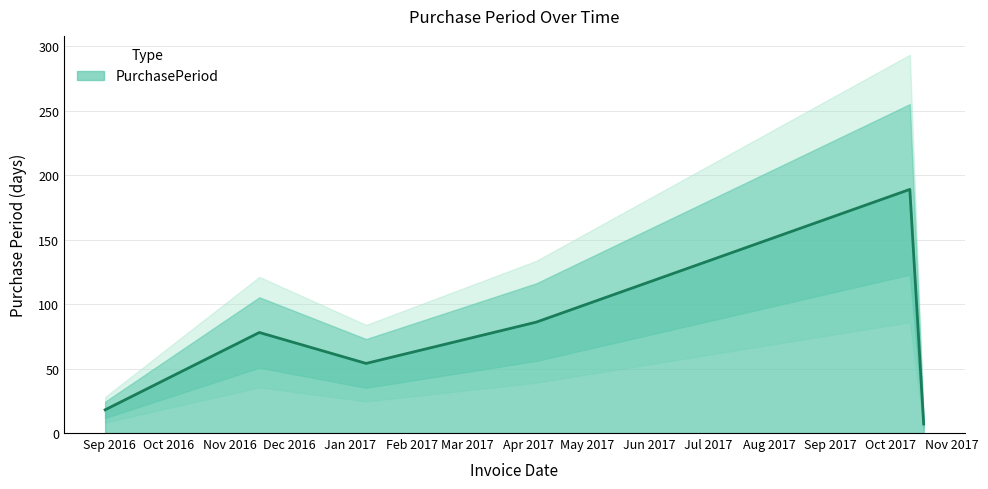

What is the difference between the second highest and second lowest values?

68